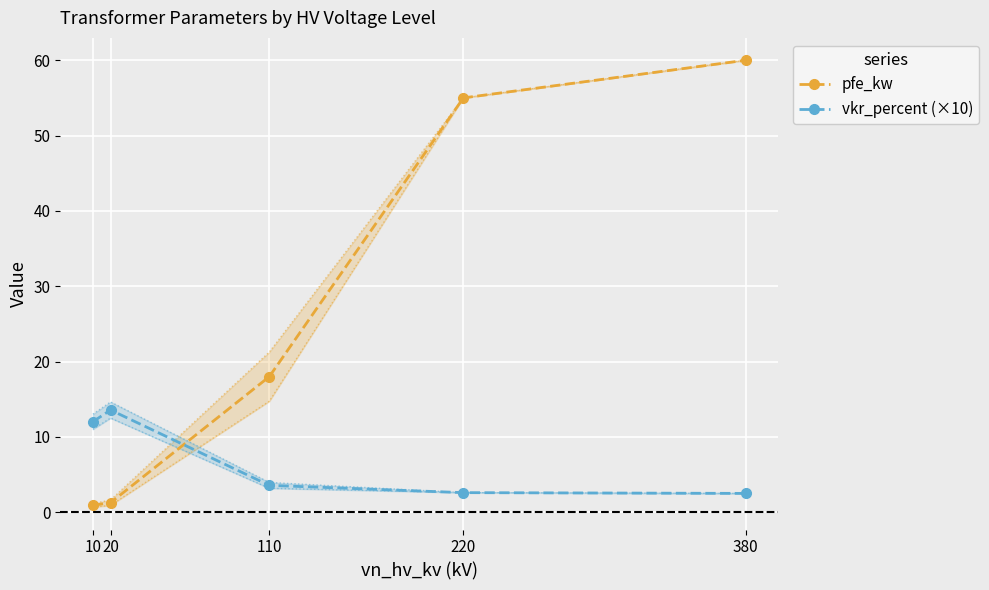

True or false: vkr_percent (×10) has more than 0 interior local peaks.

True